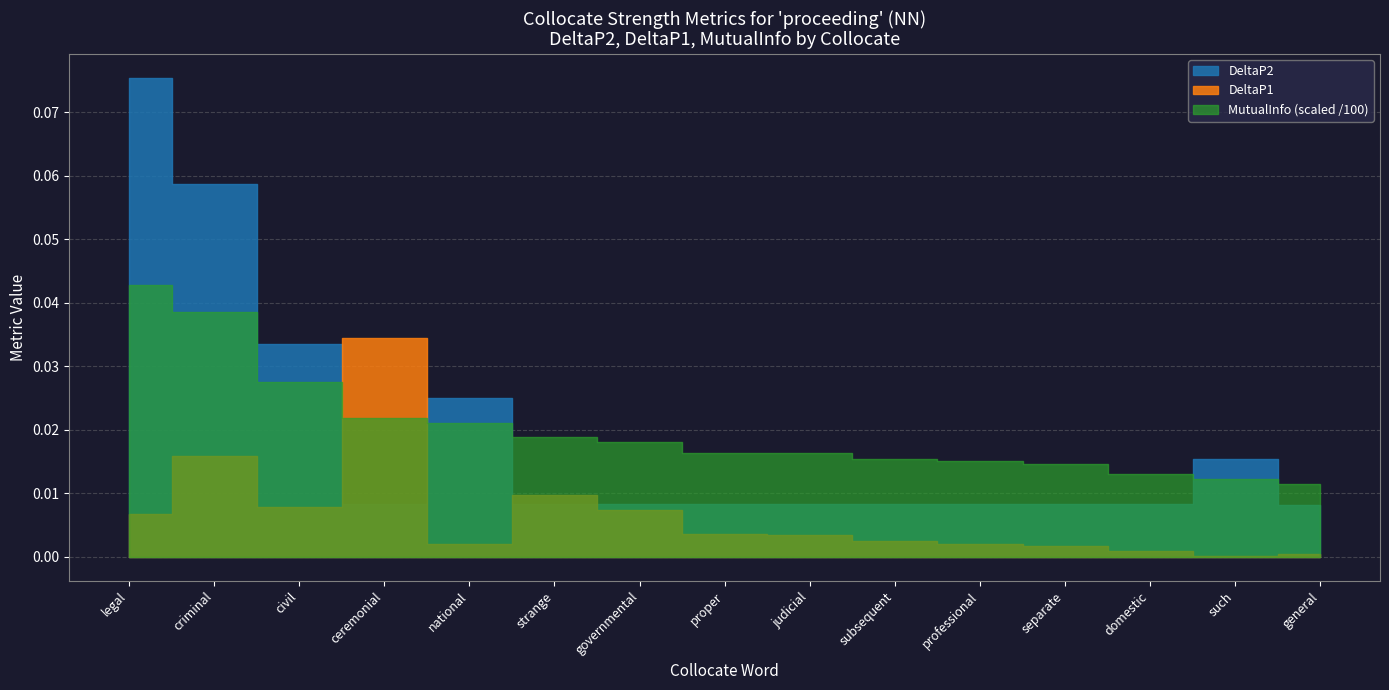

What is the total value across all series at governmental?

1.8